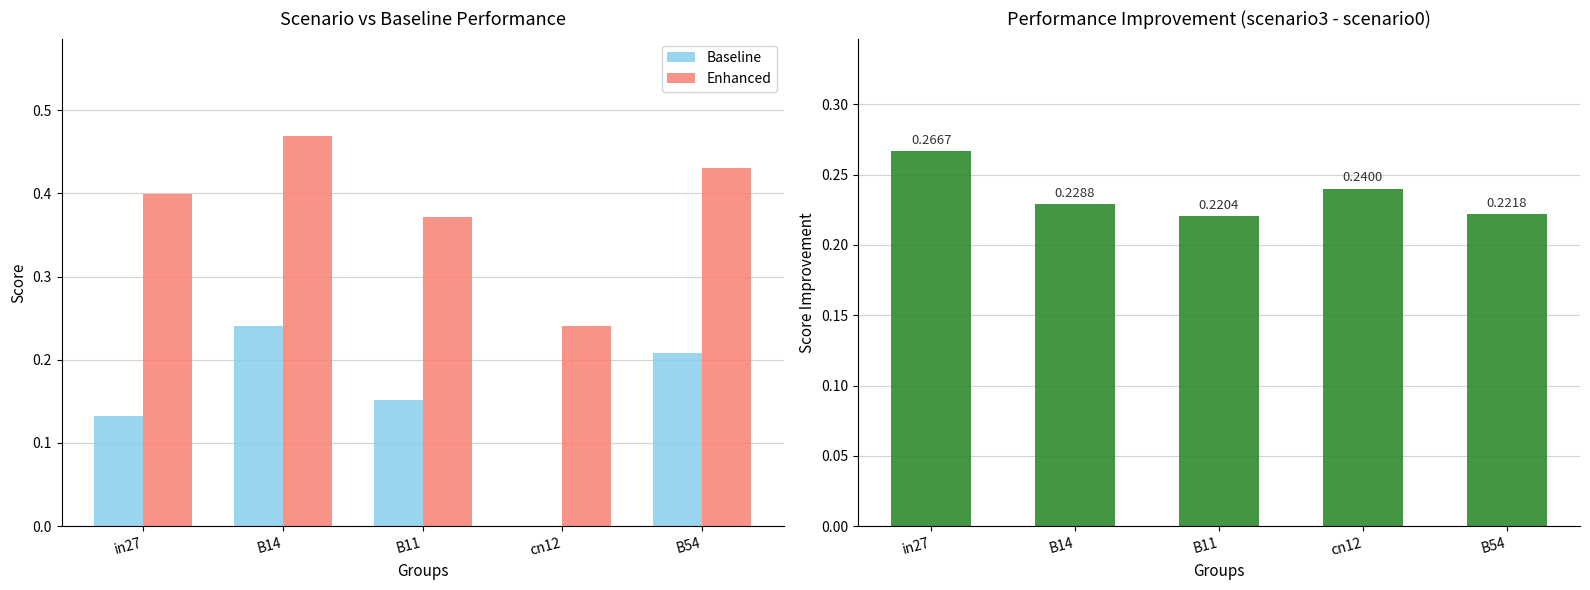

The value of job506_scenario3_994 - job502_scenario0_983 at B11 is 0.3. True or false?

False